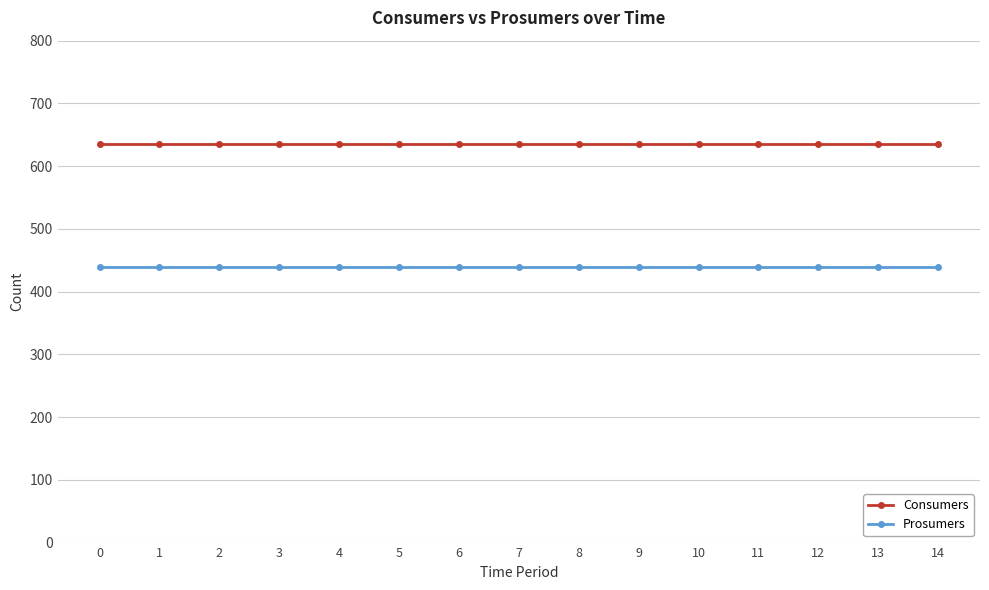

Reading right to left, extract all data points from this chart.

Consumers: 635	635	635	635	635	635	635	635	635	635	635	635	635	635	635
Prosumers: 440	440	440	440	440	440	440	440	440	440	440	440	440	440	440